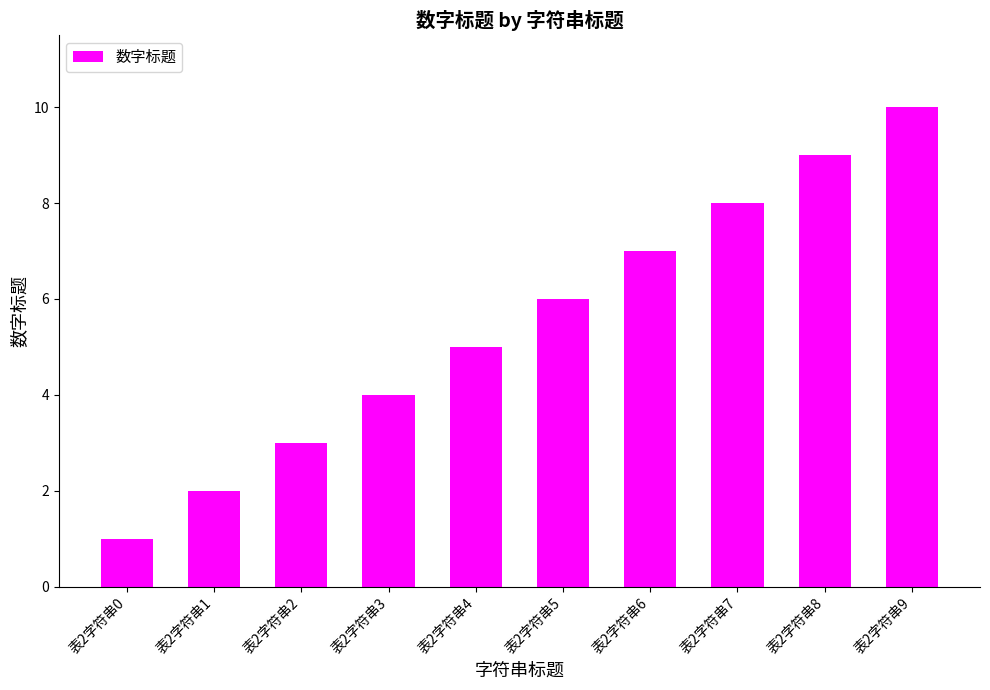

How many bars are there in total?

10